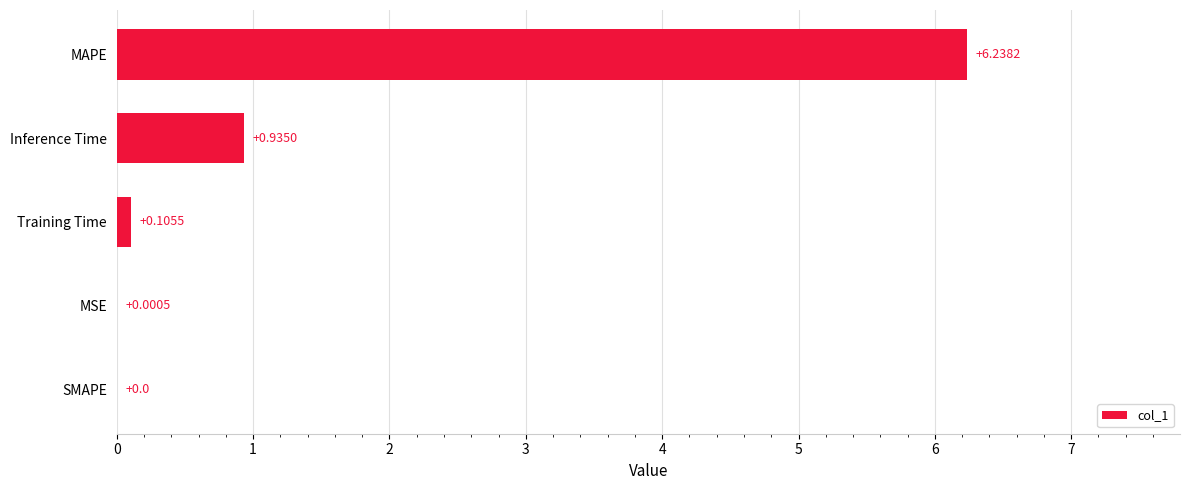

At which label is the value closest to 3?

Inference Time